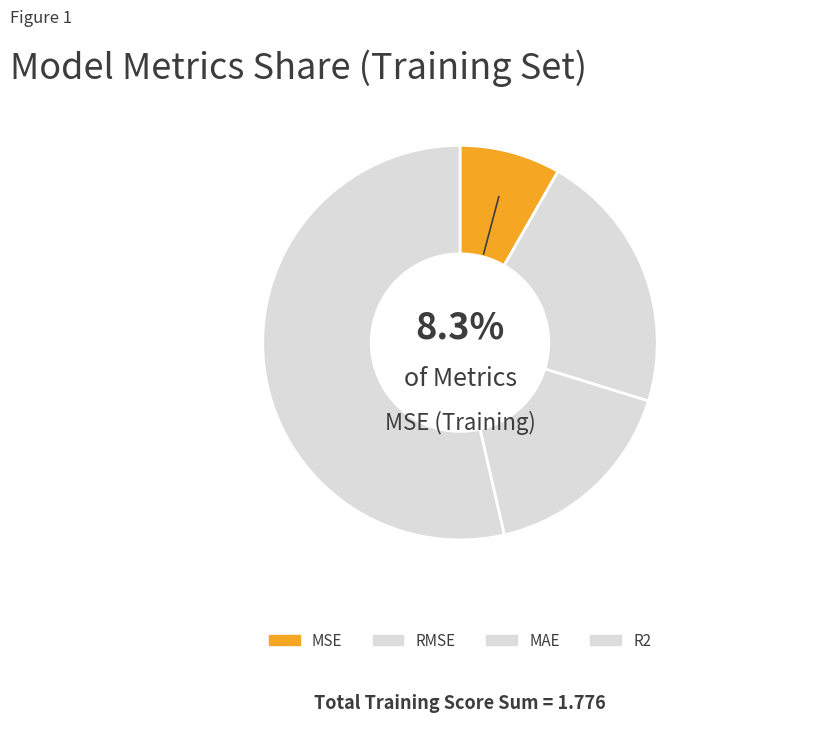

What is the smallest slice in the pie chart?

MSE